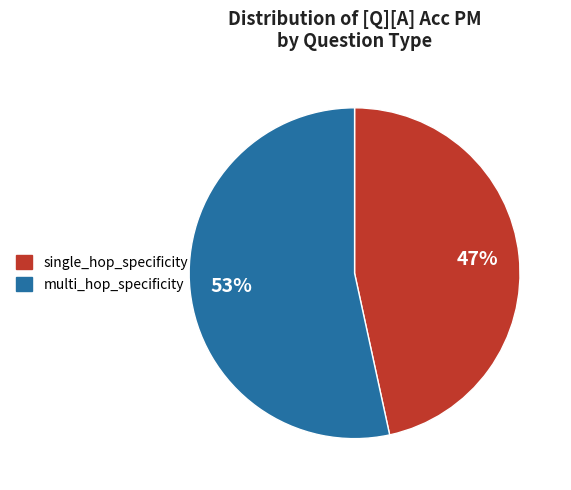

How many segments does this pie chart have?

2